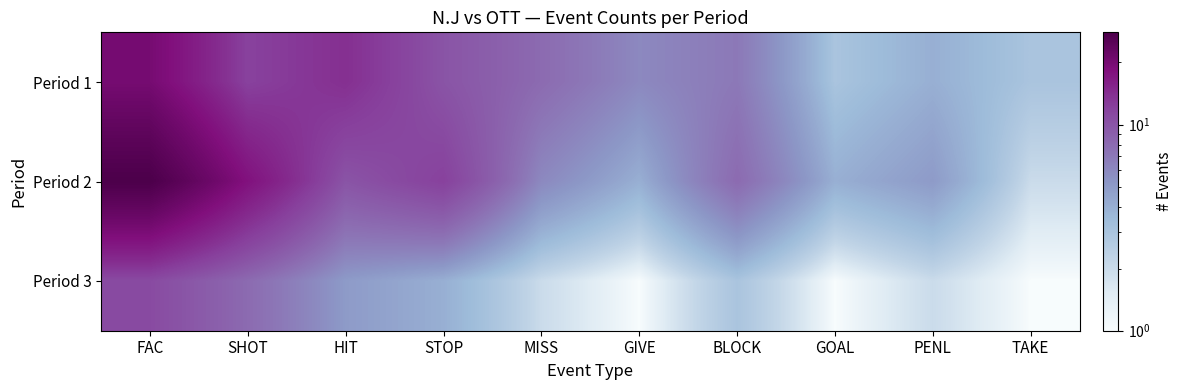

Which has a higher value, HIT or BLOCK?

HIT